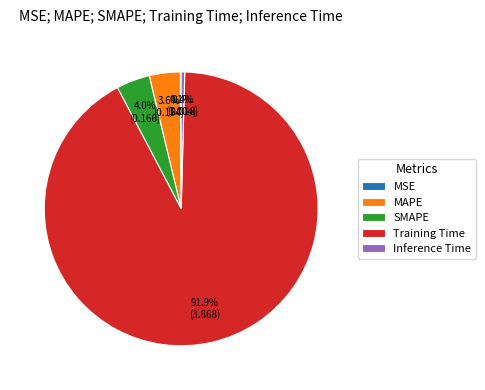

How much of the chart is everything except Inference Time?

99.6%